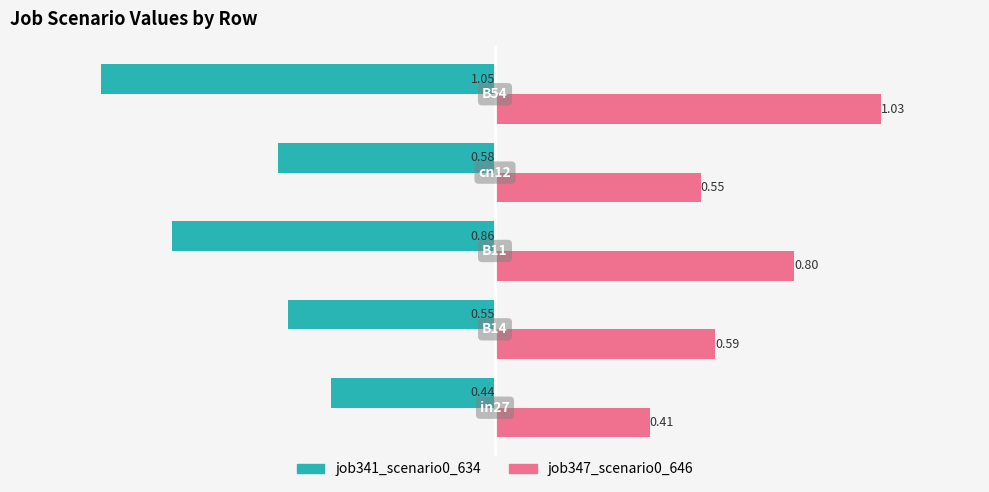

Which series has the largest range (max minus min)?

job347_scenario0_646